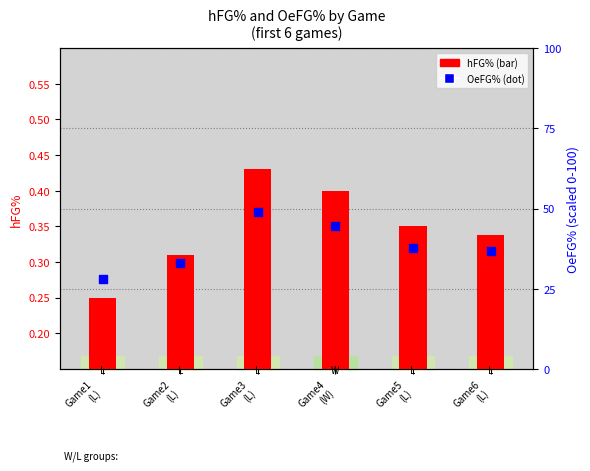

Which series reaches the maximum Y coordinate?

OeFG%